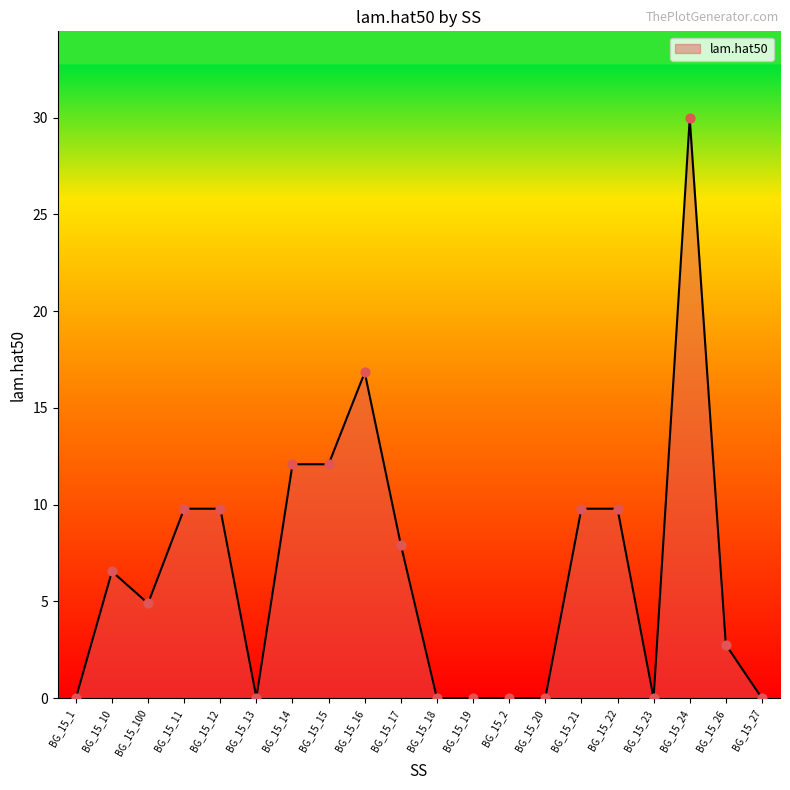

What is the change in value from BG_15_11 to BG_15_27?

-9.8